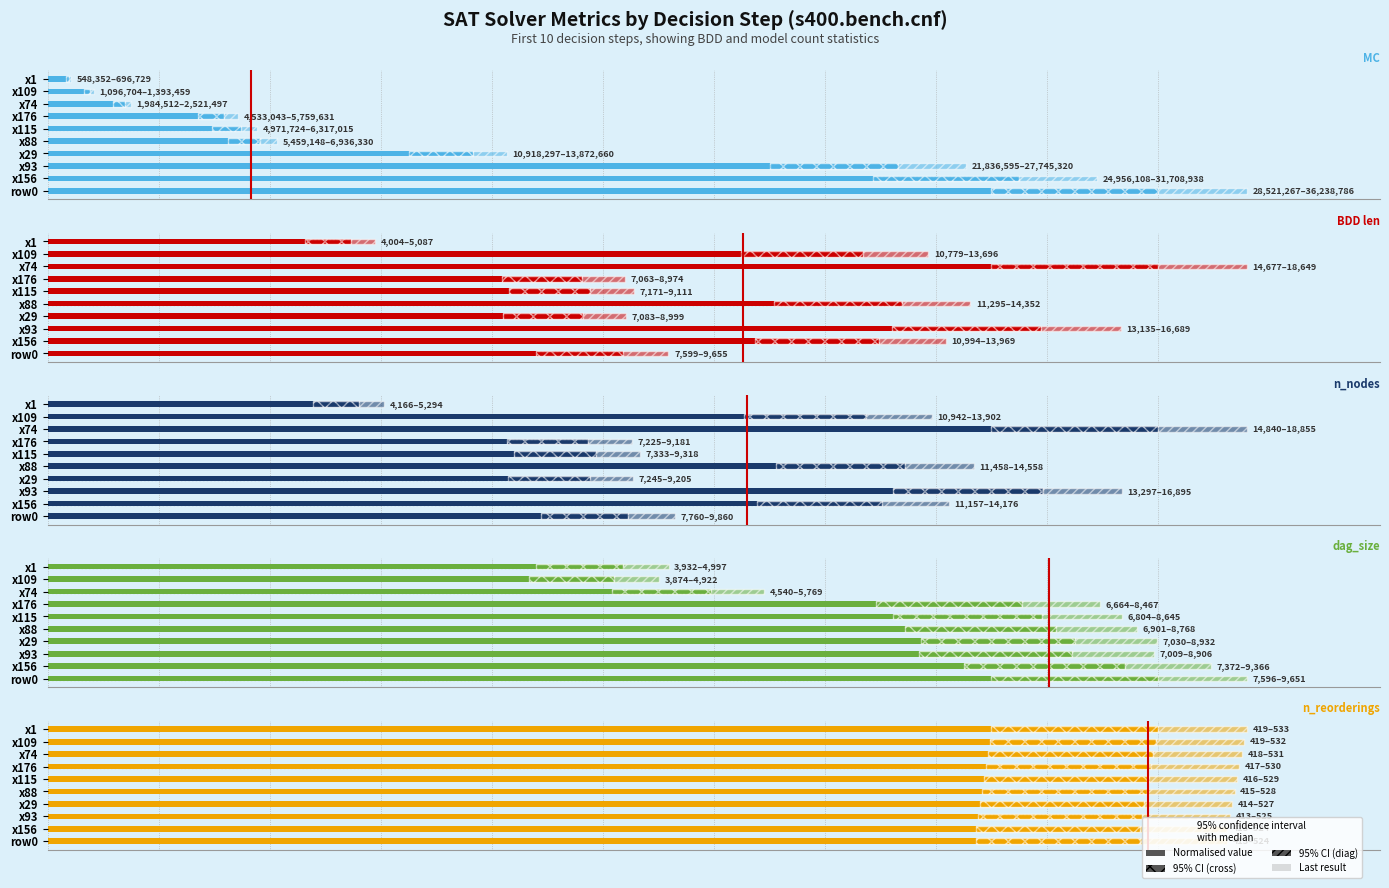

Which series has the widest spread of values?

MC